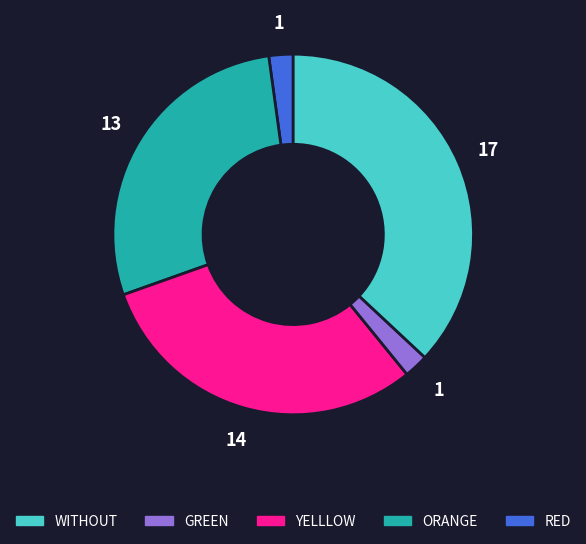

Is there any slice that represents more than half of the pie?

No